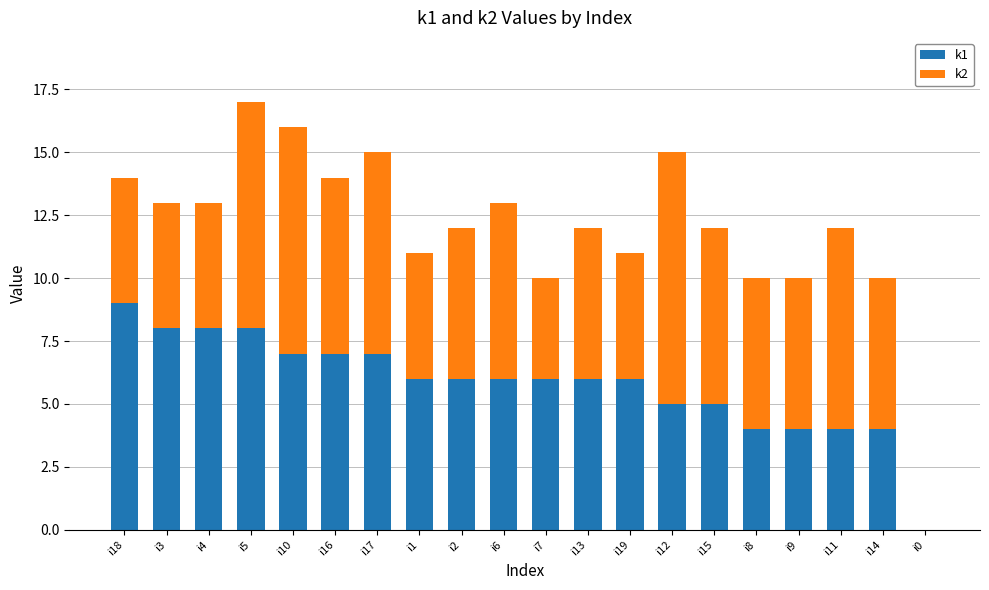

How many values in k1 are above zero?

19